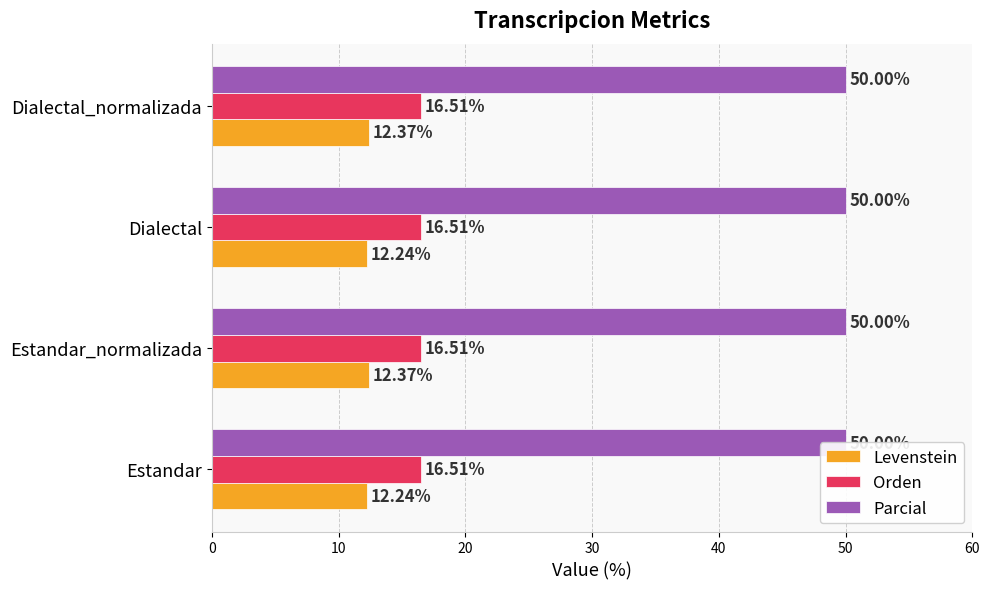

How many bars are there in each group?

3